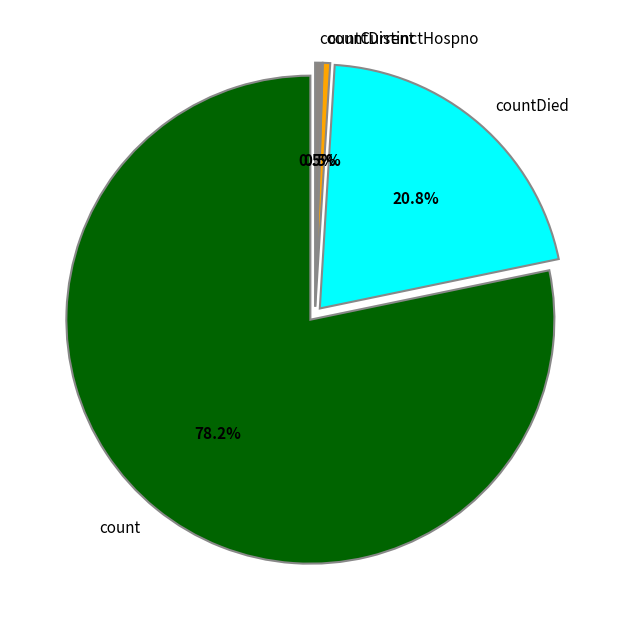

What is the largest slice in the pie chart?

count